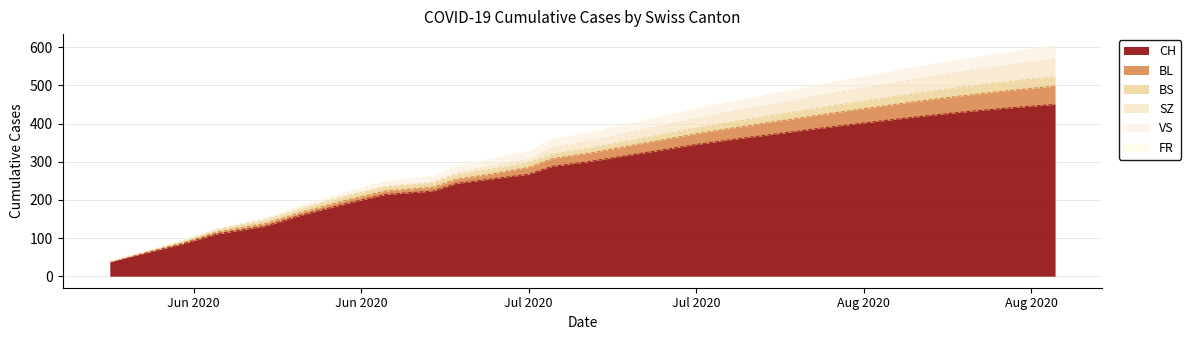

True or false: CH and BL cross at least once.

False